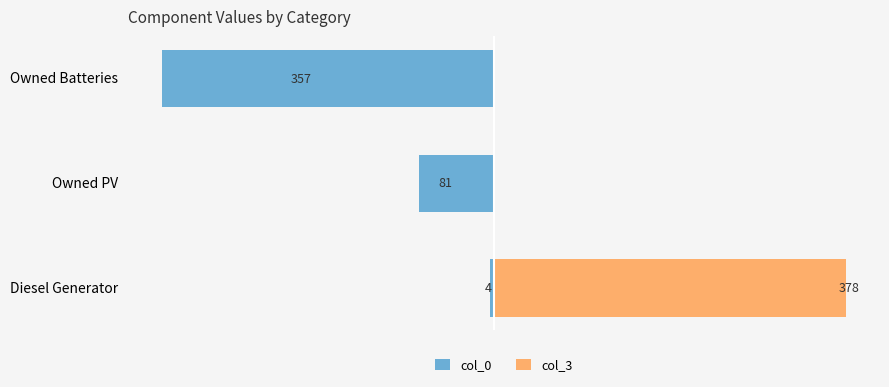

What is the maximum value shown in the chart?

378